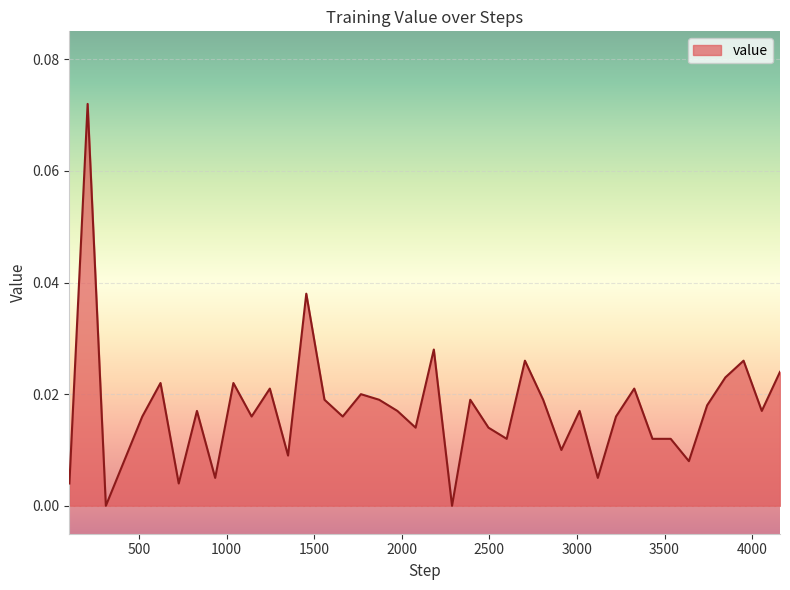

Does the chart have visible grid lines?

Yes